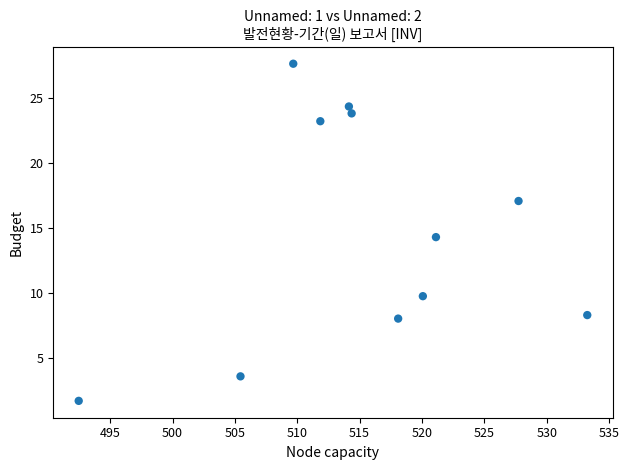

What is the average X value?

515.3